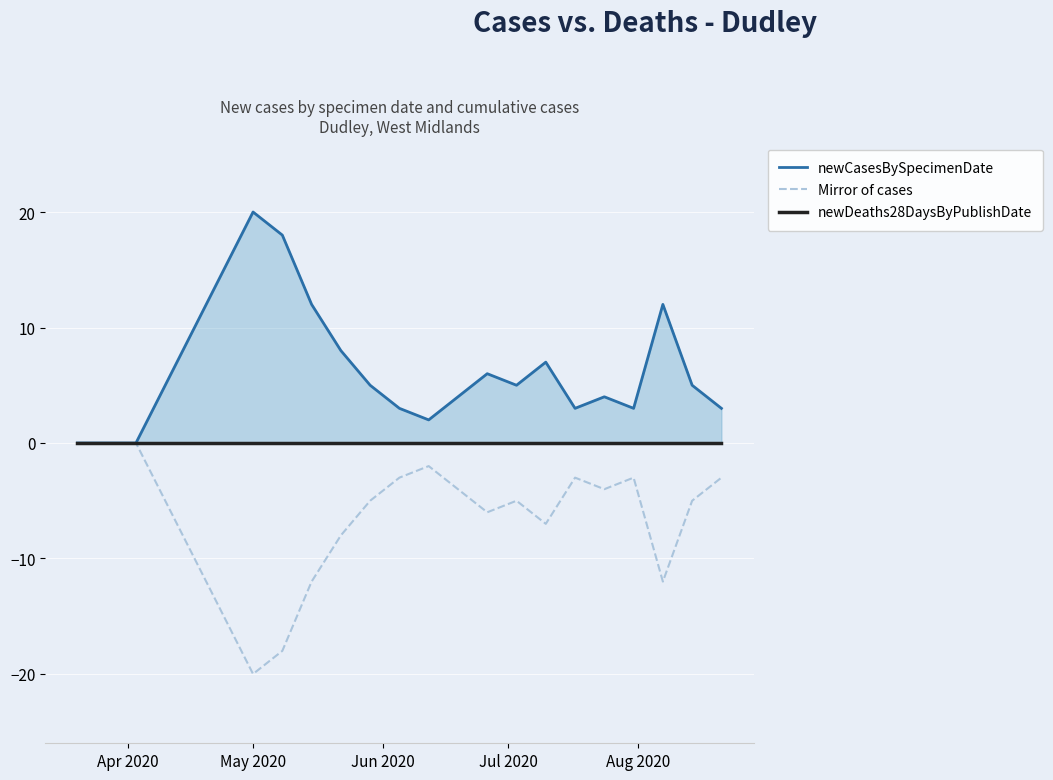

True or false: newCasesBySpecimenDate and Mirror of cases intersect in this chart.

False